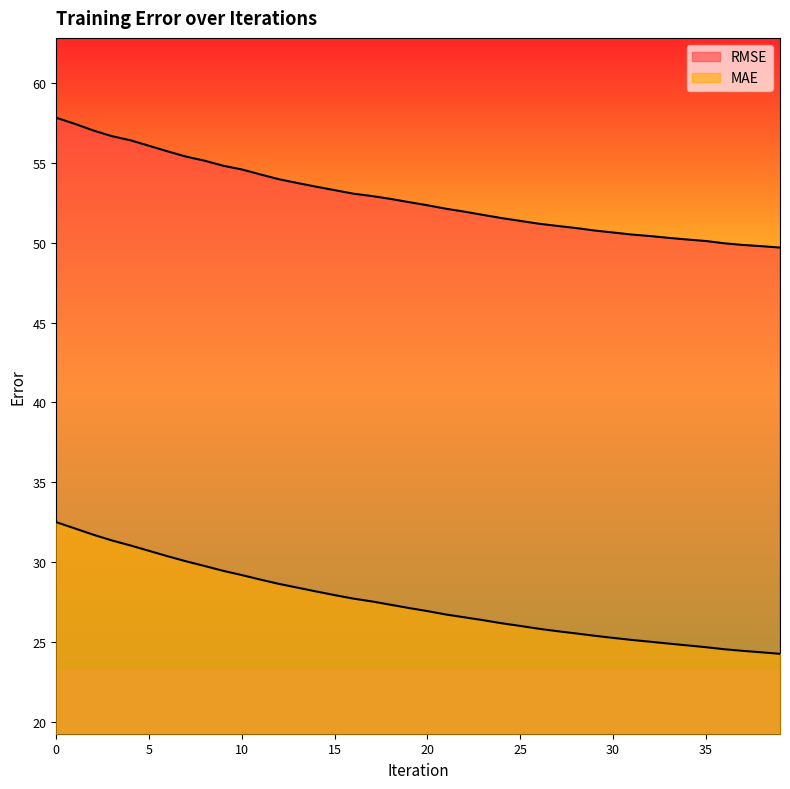

What is the approximate value of RMSE at 11?

54.3